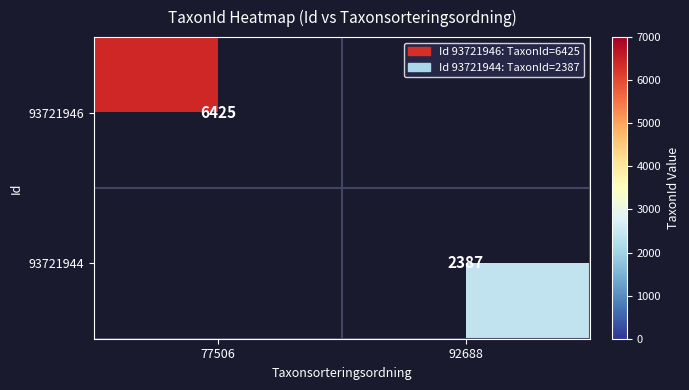

At how many categories does at least one series exceed 4208?

1